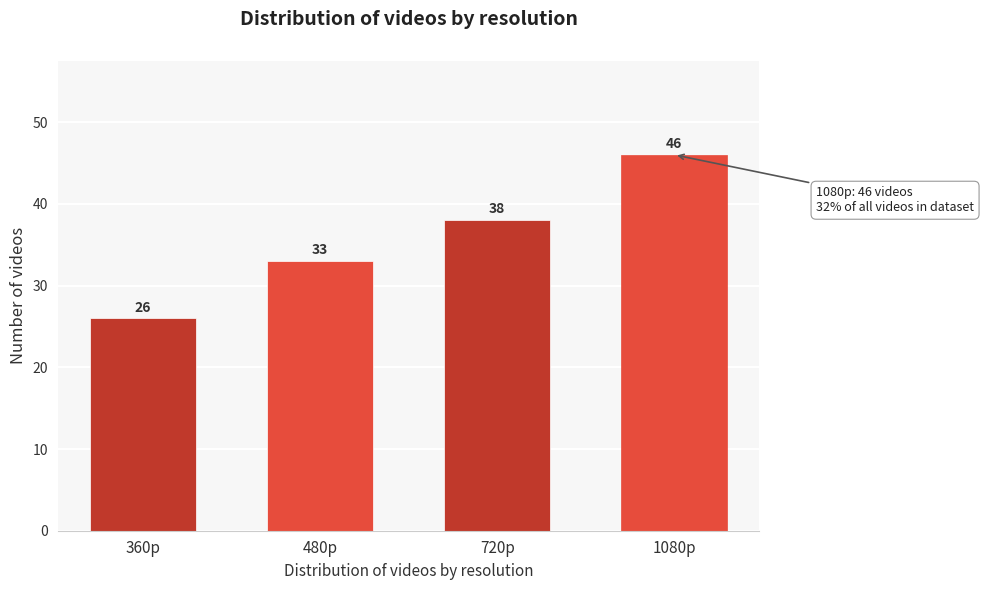

Reading left to right, what are all the values shown in this chart?

26	33	38	46